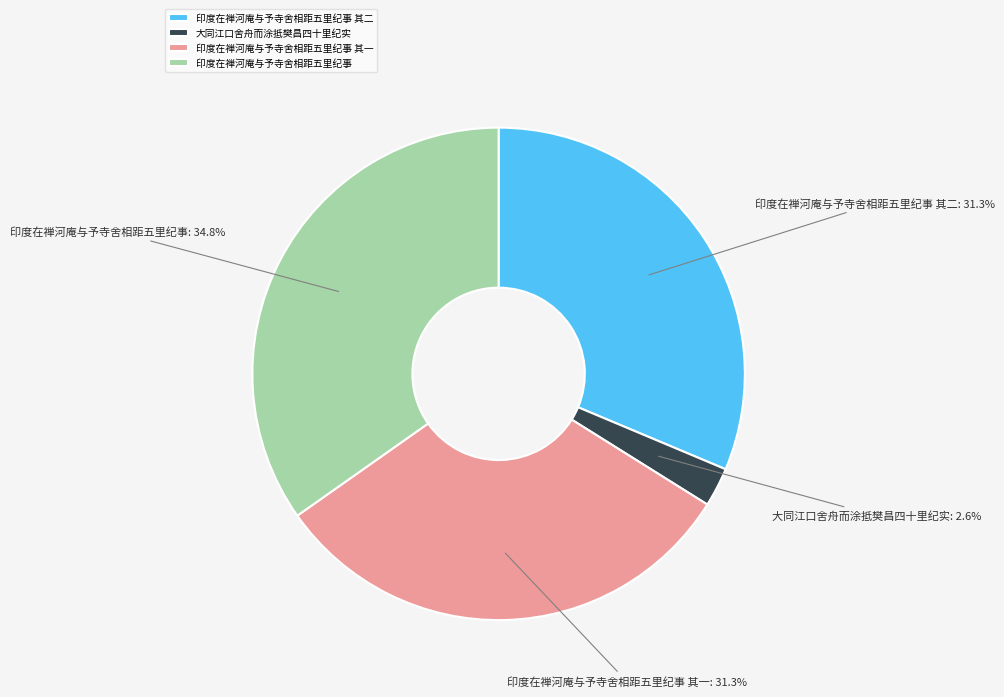

The 印度在禅河庵与予寺舍相距五里纪事 其二 slice represents 31% of the pie. True or false?

True